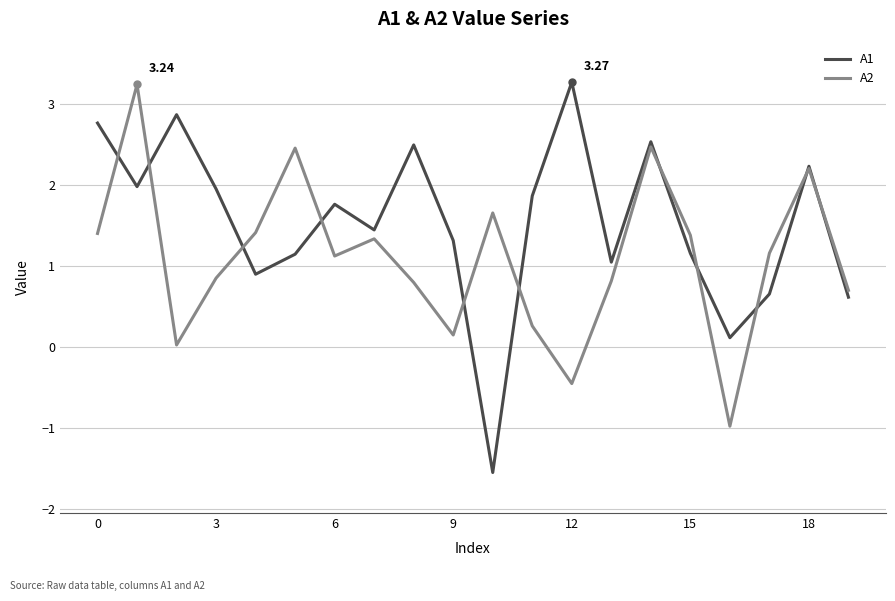

Which series has the widest spread of values?

A1